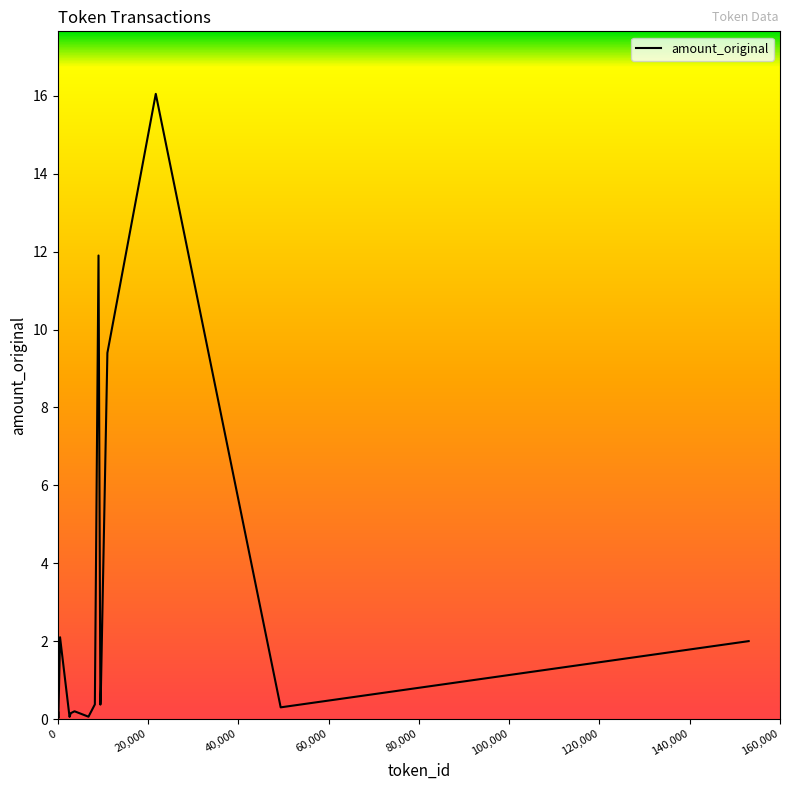

What is the difference between the maximum and minimum values?

16.0